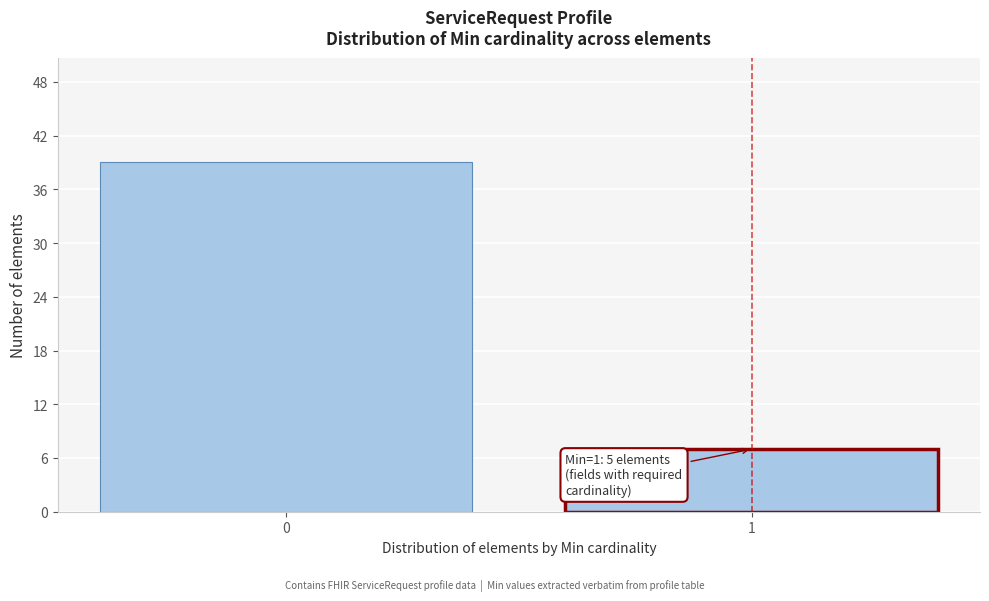

Reading left to right, extract all data points from this chart.

39	7